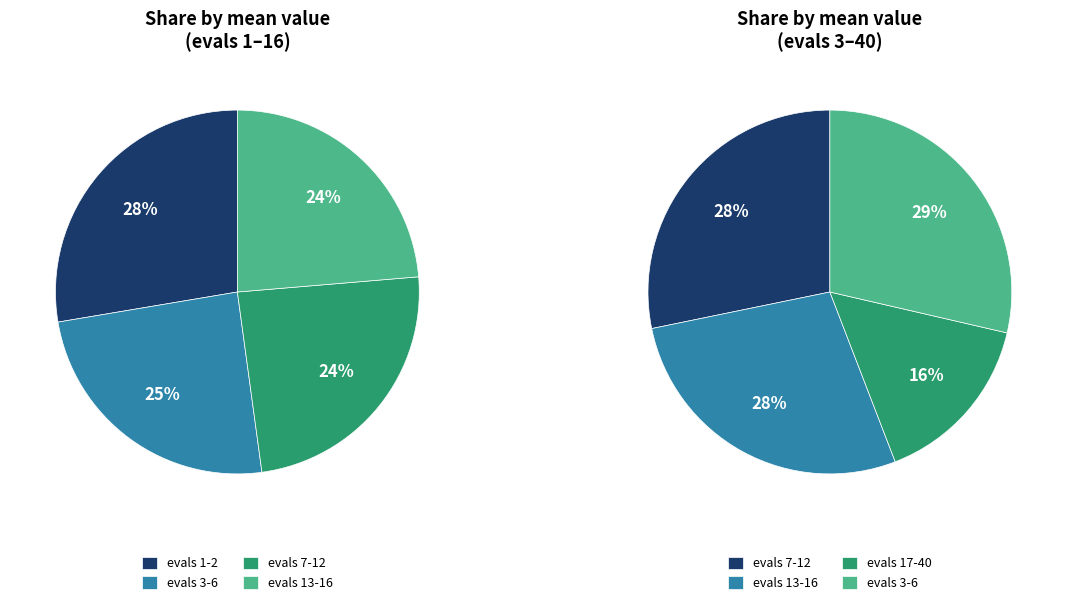

The evals 3-6 slice represents 34% of the pie. True or false?

False